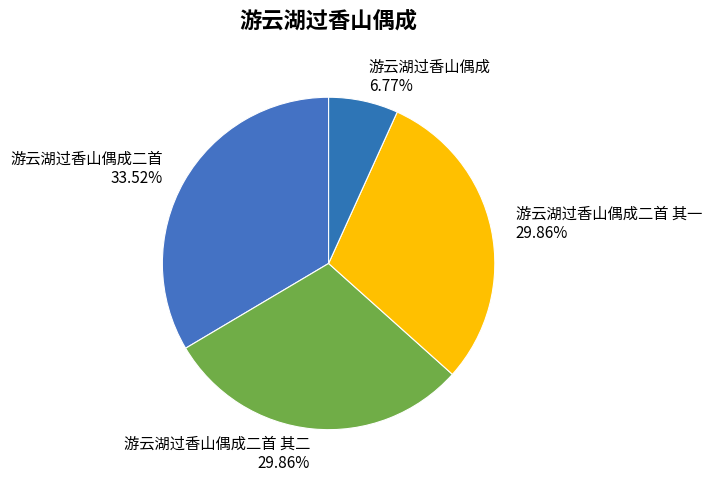

Does any single category account for the majority?

No